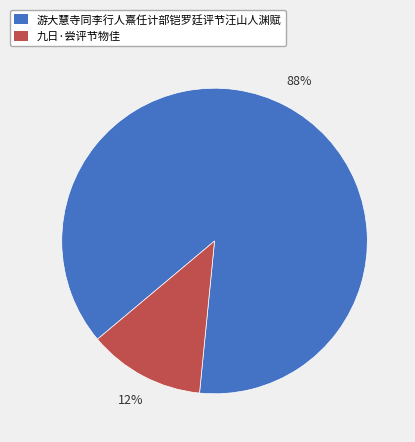

Between 九日·尝评节物佳 and 游大慧寺同李行人熹任计部铠罗廷评节汪山人渊赋, which is larger?

游大慧寺同李行人熹任计部铠罗廷评节汪山人渊赋